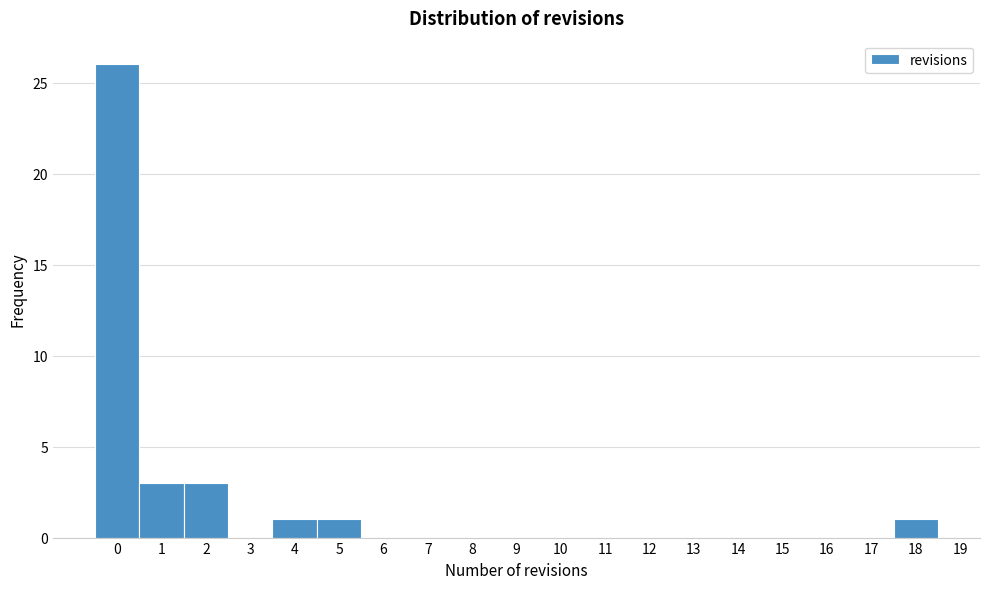

How tall is the bar that spans 0.5 to 1.5 on the x-axis? The values are not printed on the chart, so give them approximately, as read against the axis.

3